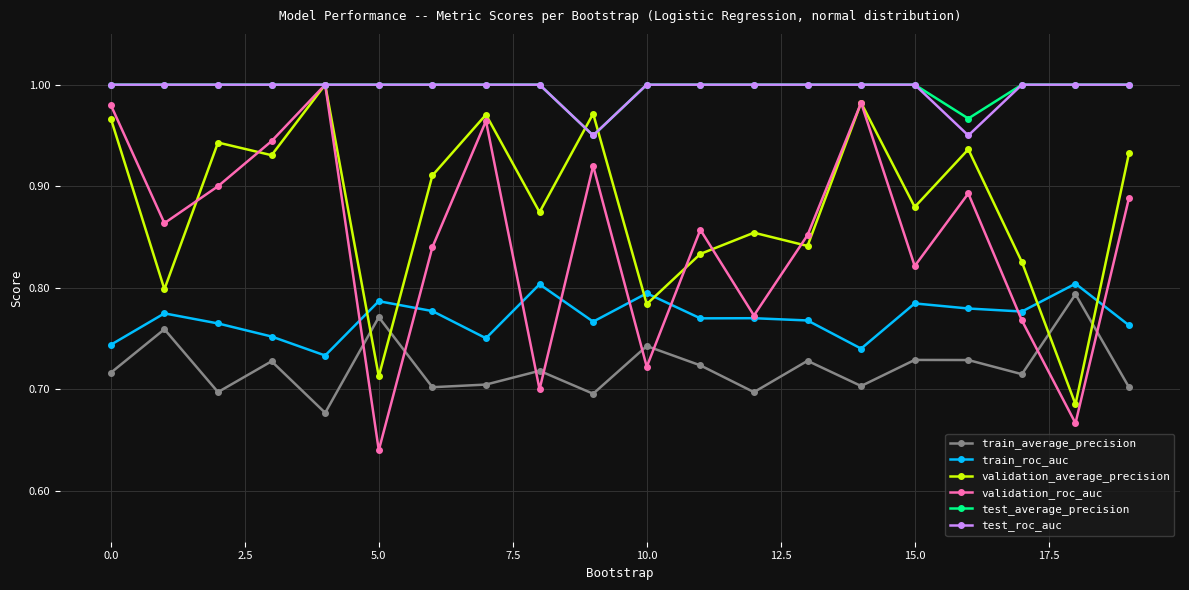

True or false: train_average_precision has more than 1 interior local peaks.

True